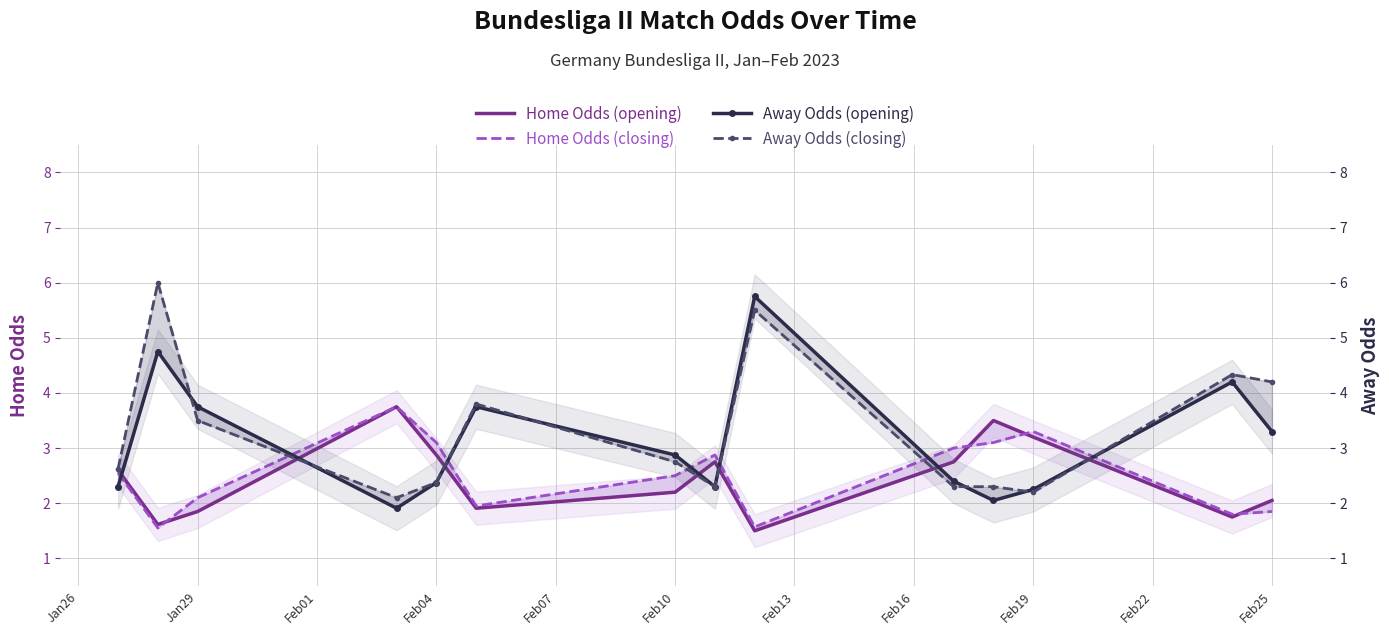

Is this an area chart (filled region under the line)?

No